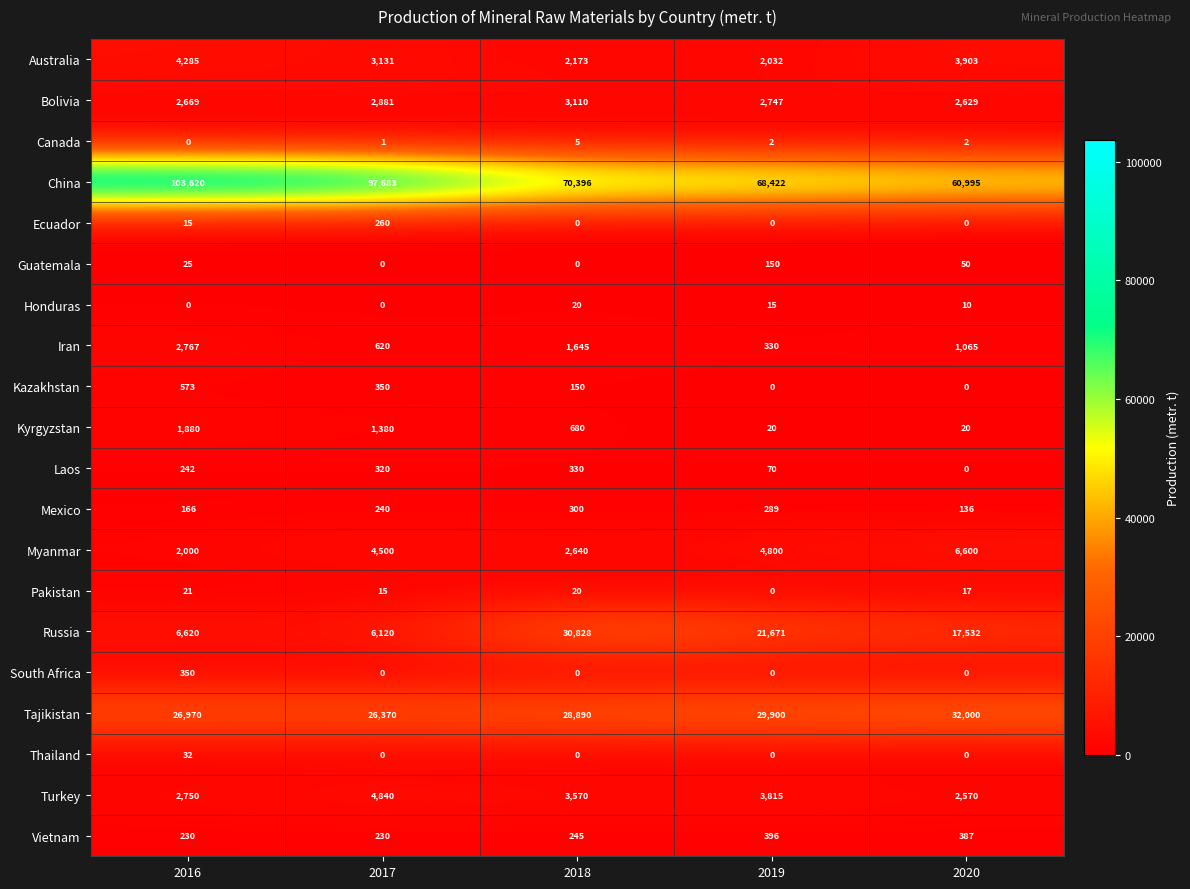

Which label corresponds to the largest value in the chart?

2016